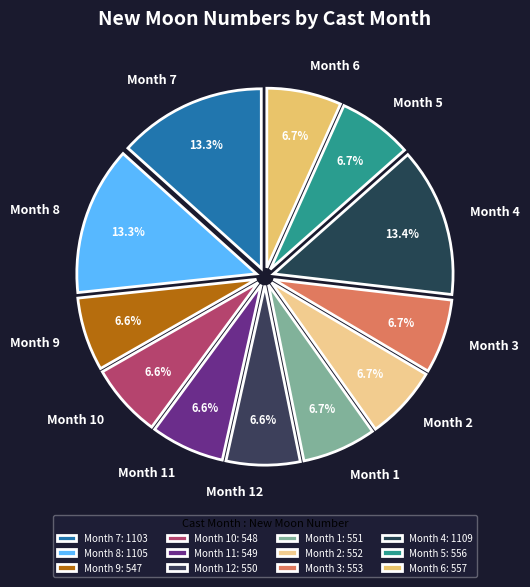

Does Month 11 represent more than half of the total?

No